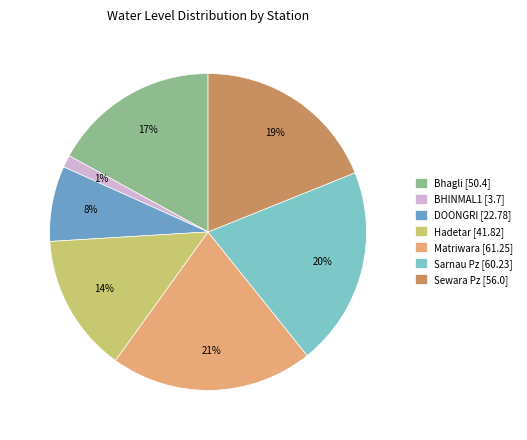

How many segments does this pie chart have?

7